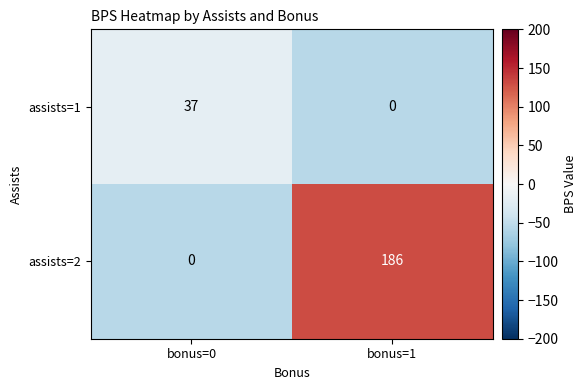

Rank the series at bonus=1 from lowest to highest value.

assists=1, assists=2